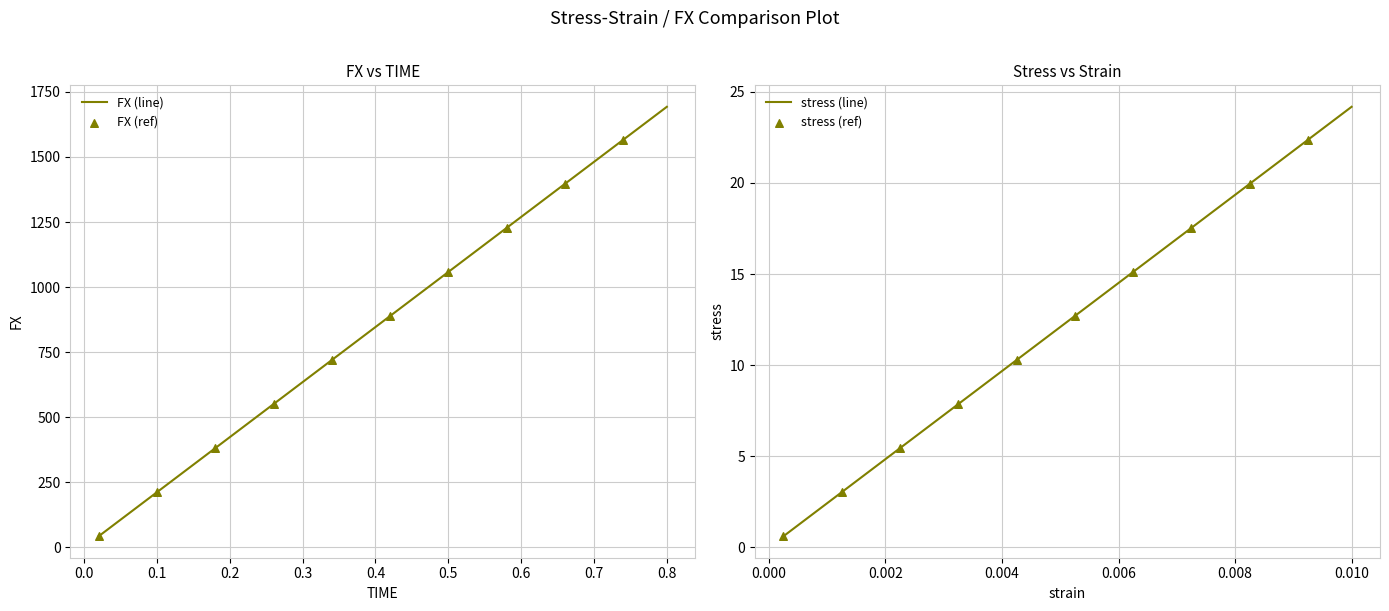

Which series has the largest total across all categories?

FX